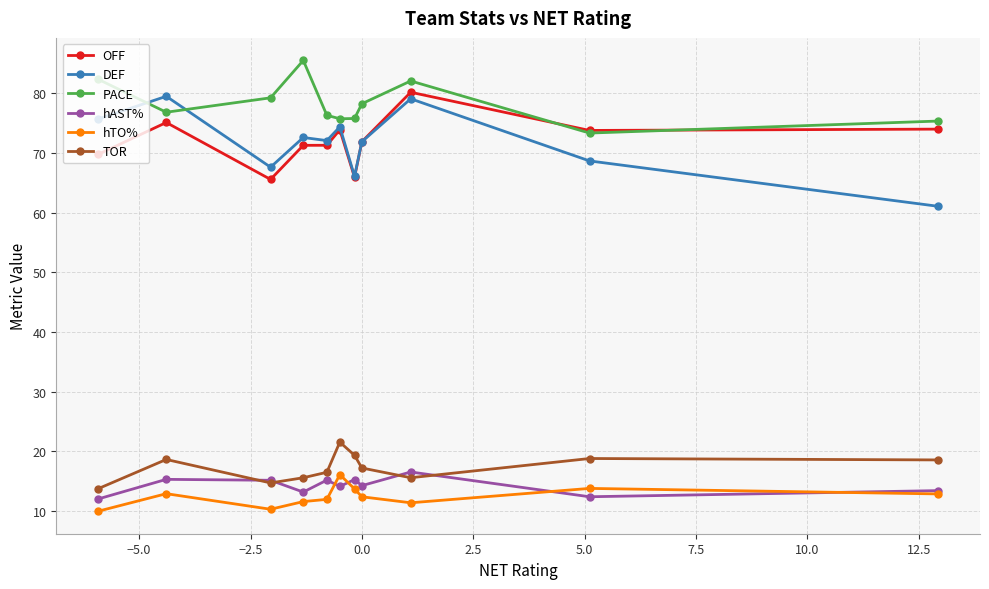

What is the smallest value displayed?

10.0